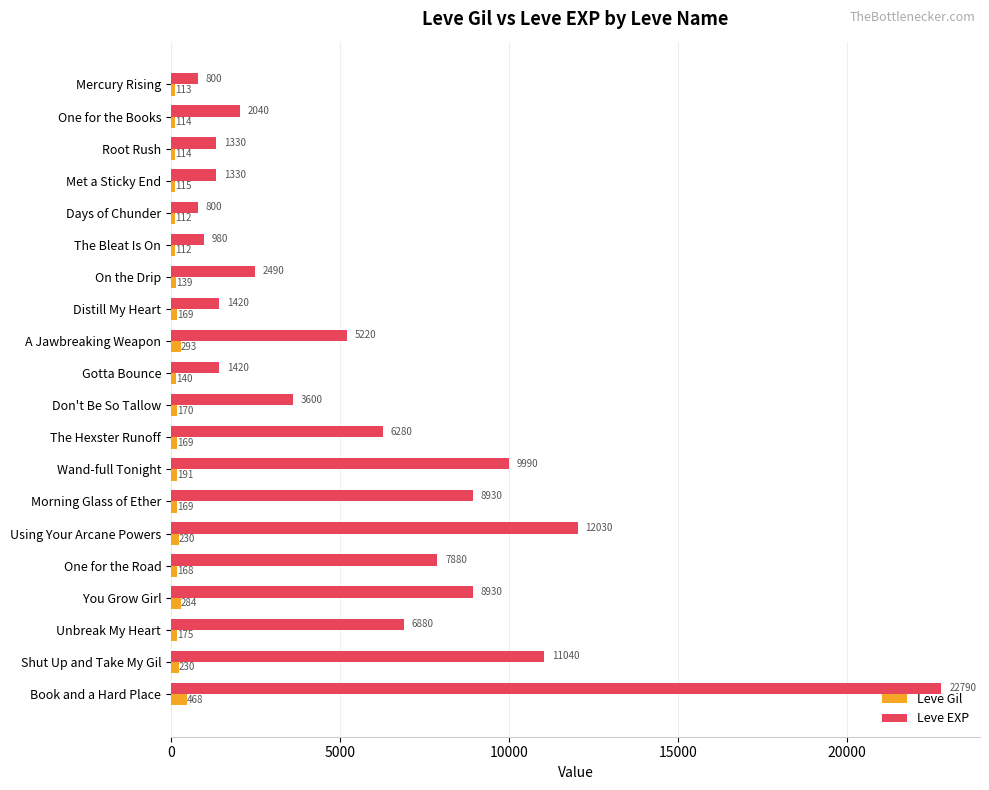

What is the approximate value of Leve Gil at Distill My Heart, to the nearest 50?

150